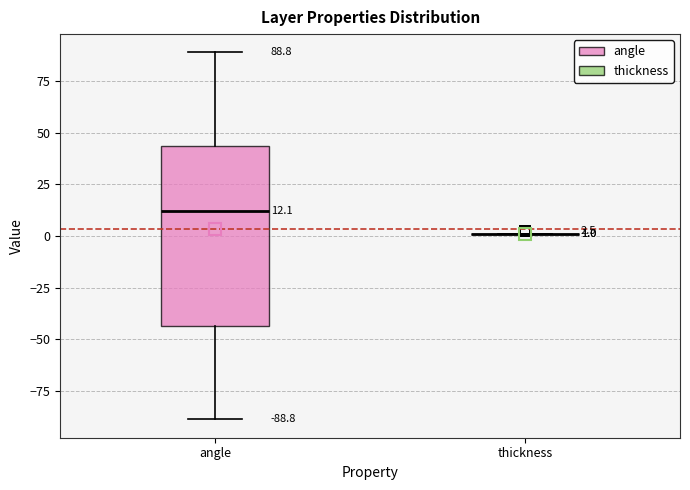

Comparing the boxes themselves (not the whiskers), which one is the tallest?

angle